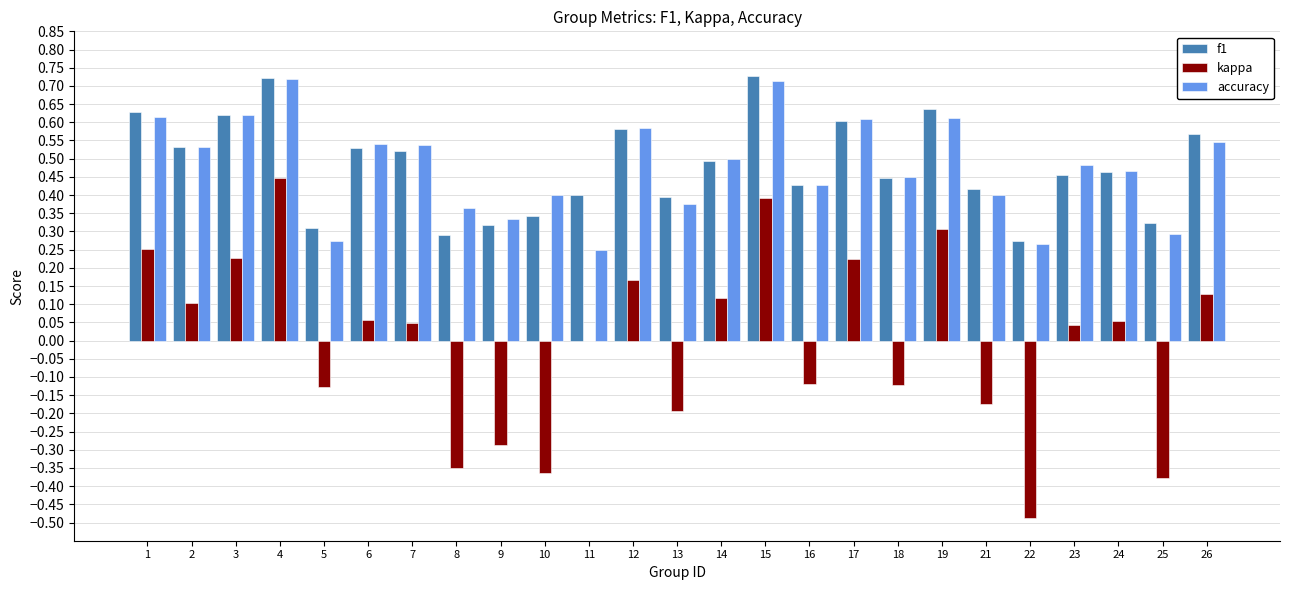

What is the sum of the f1 values at 10 and 7?

0.9